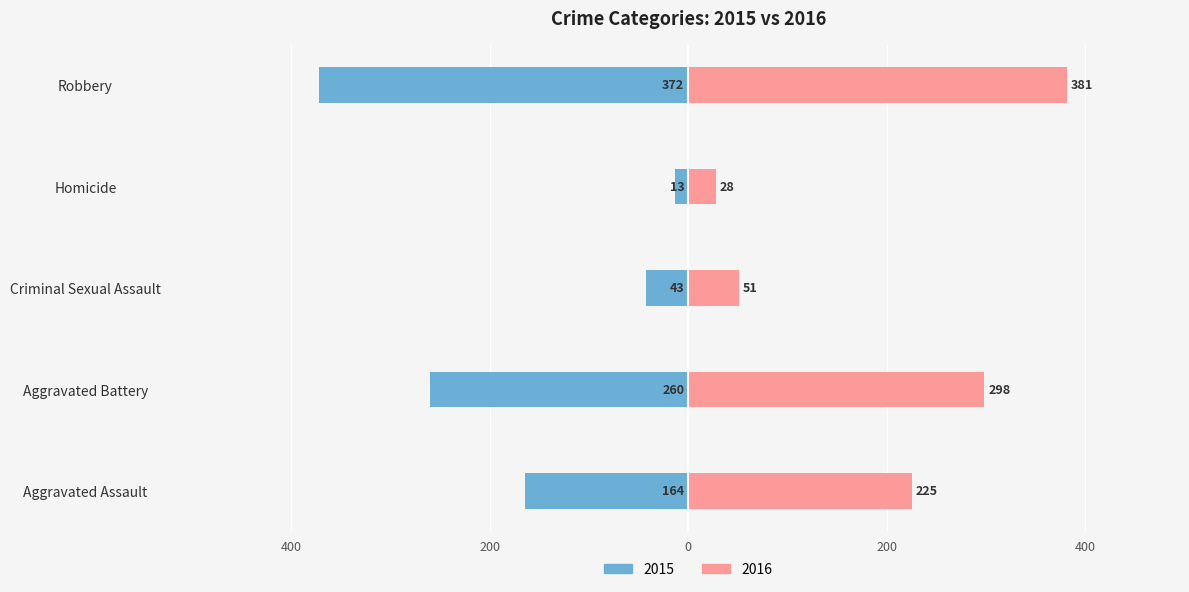

Count the number of categories in the chart.

5